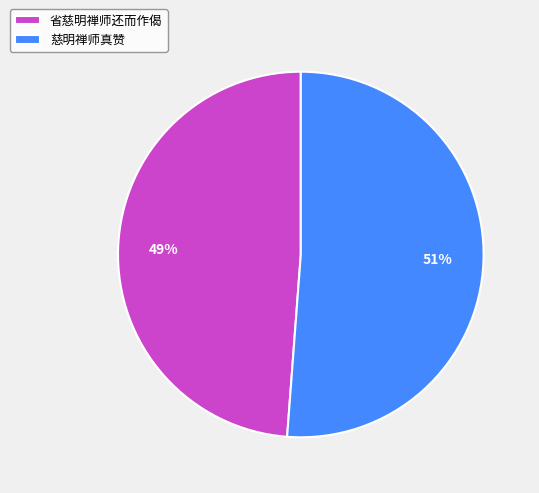

True or false: 省慈明禅师还而作偈 accounts for 39% of the total.

False